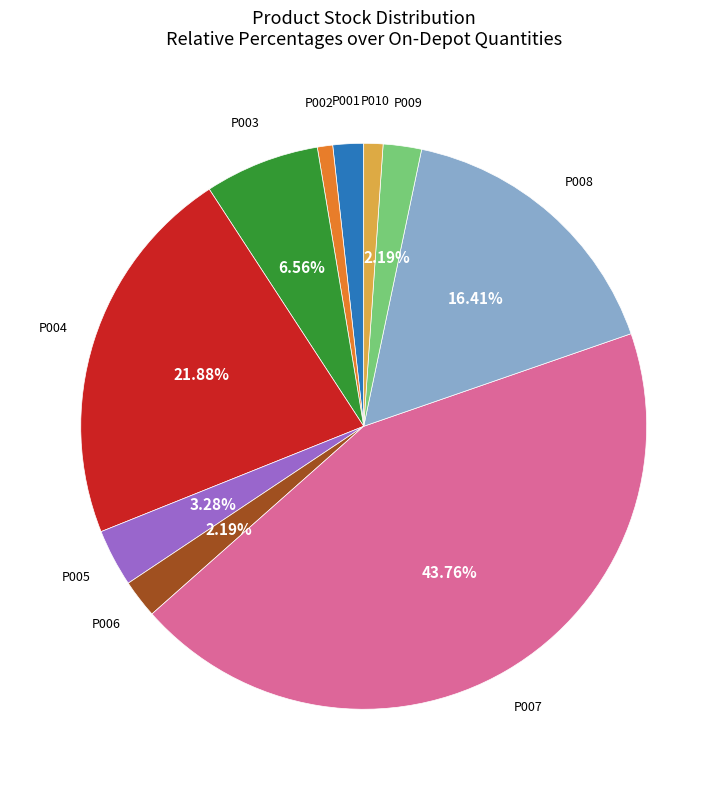

To the nearest percent, what is the difference between the largest and smallest slice percentages?

43%